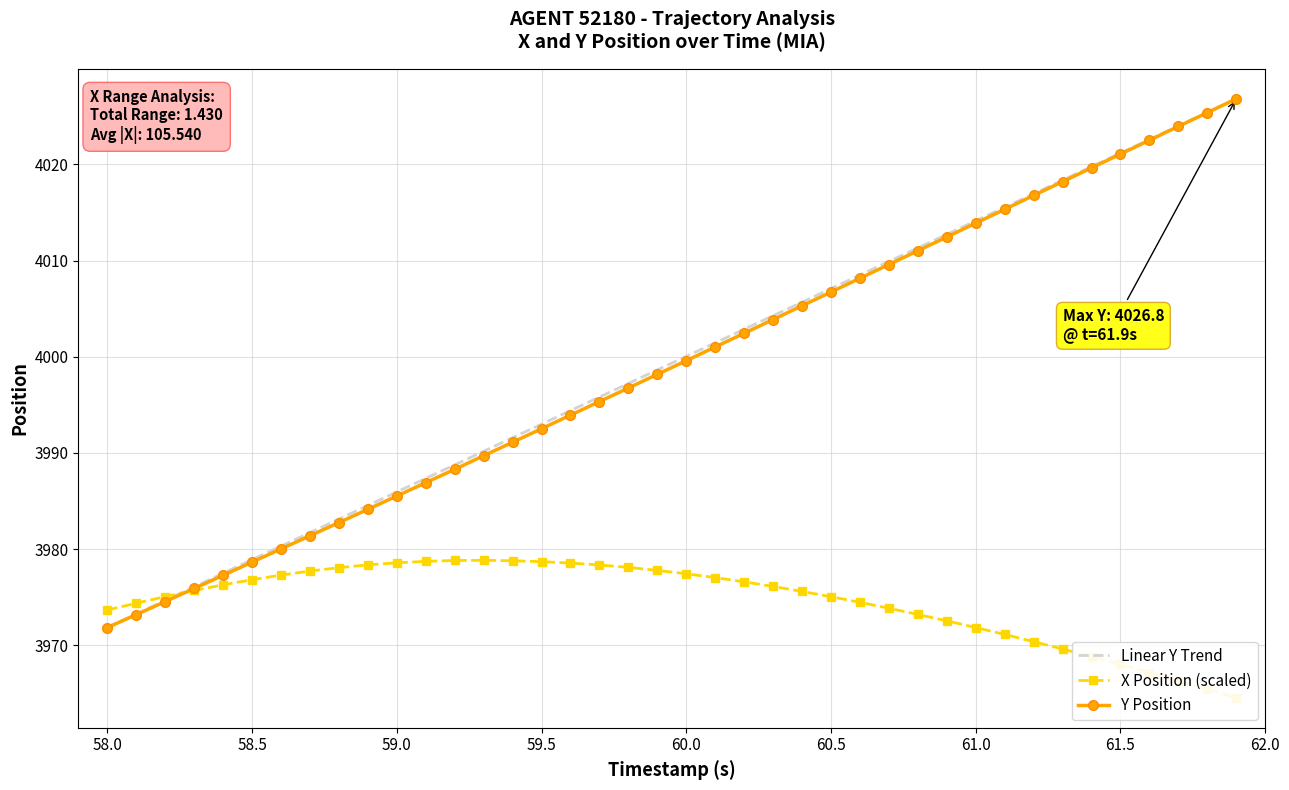

True or false: X Position (scaled) and Y Position cross at least once.

True